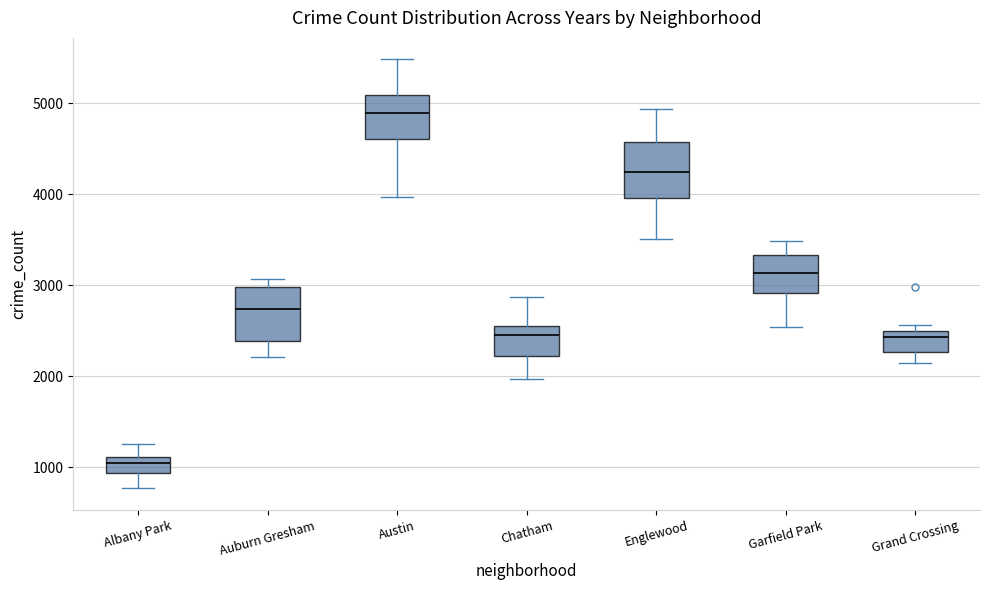

Where does the lower whisker of the box for Austin end on the y-axis? The values are not printed on the chart, so give them approximately, as read against the axis.

4000